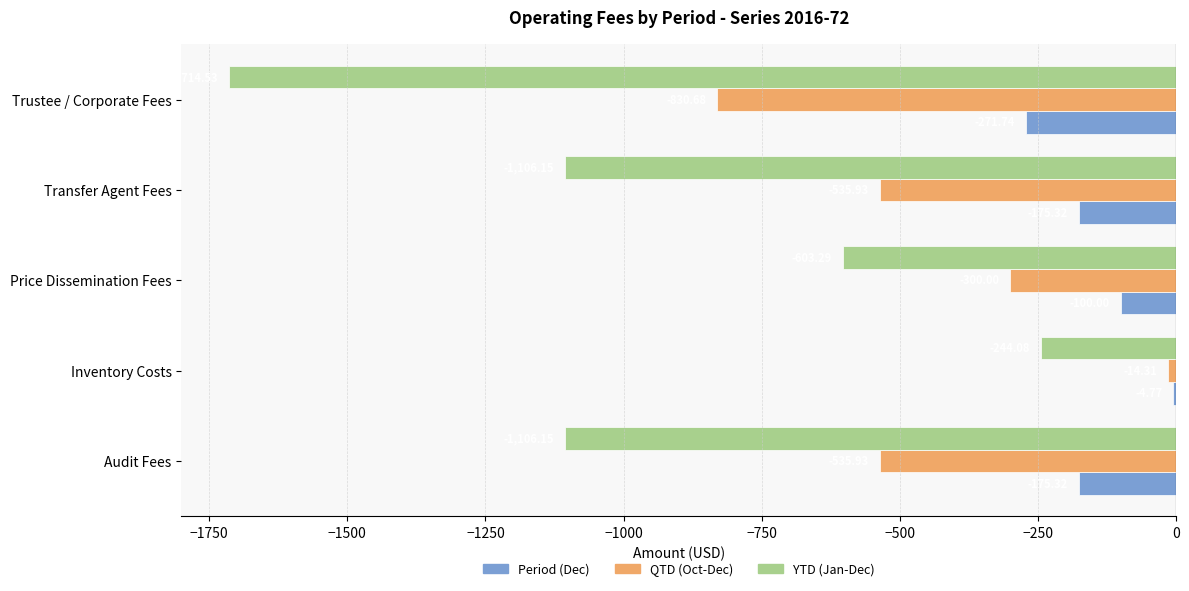

Between Price Dissemination Fees and Trustee / Corporate Fees, which series saw the biggest shift?

YTD (Jan-Dec)